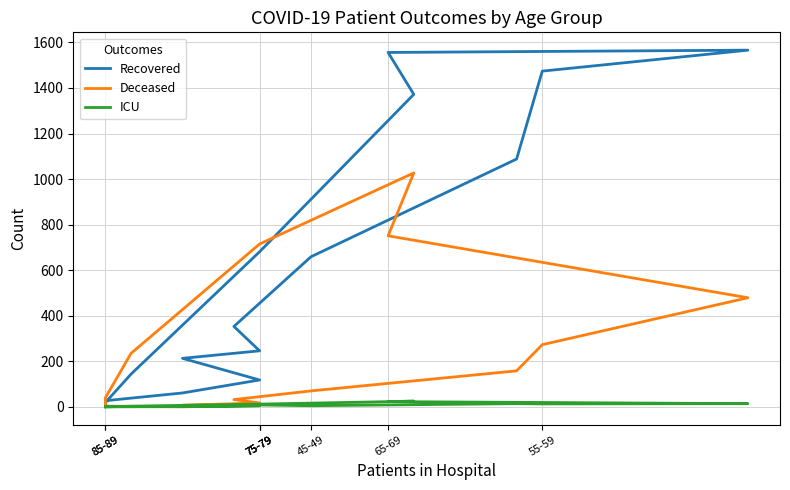

Which series changed the most between 85-89 and 15?

Recovered